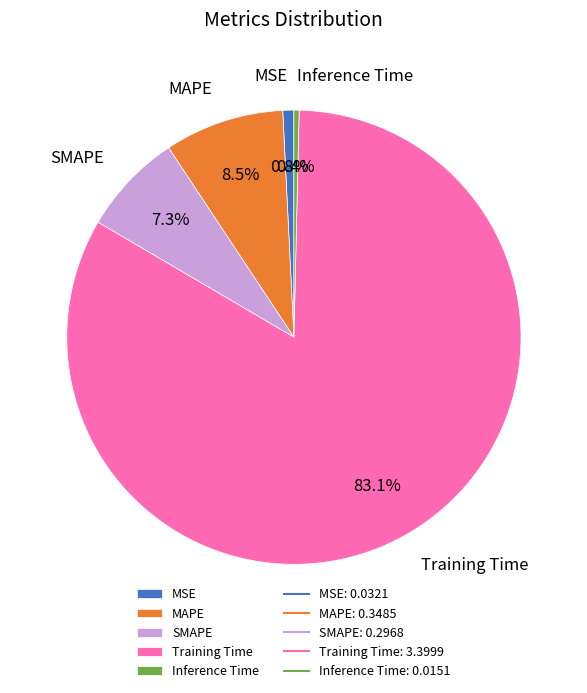

Which slice is the largest?

Training Time